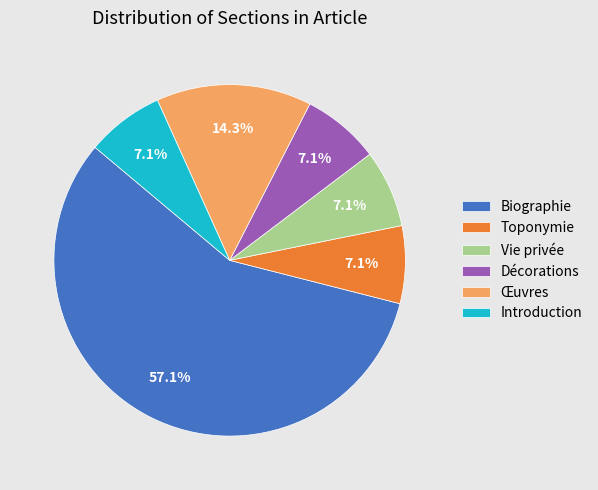

What is the largest slice in the pie chart?

Biographie